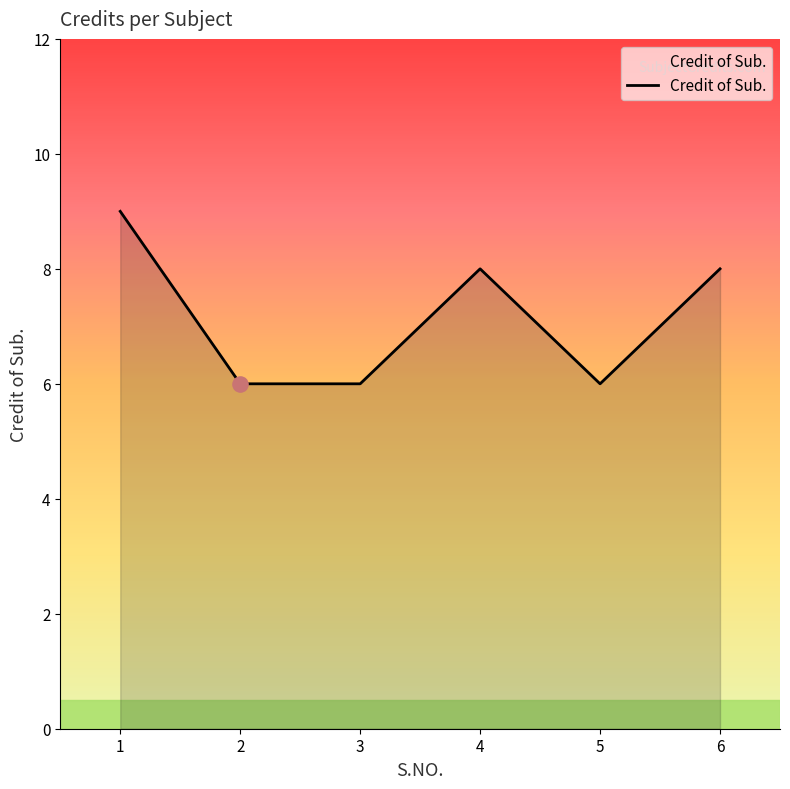

What is the ratio of the value at 2 to the value at 1?

0.7